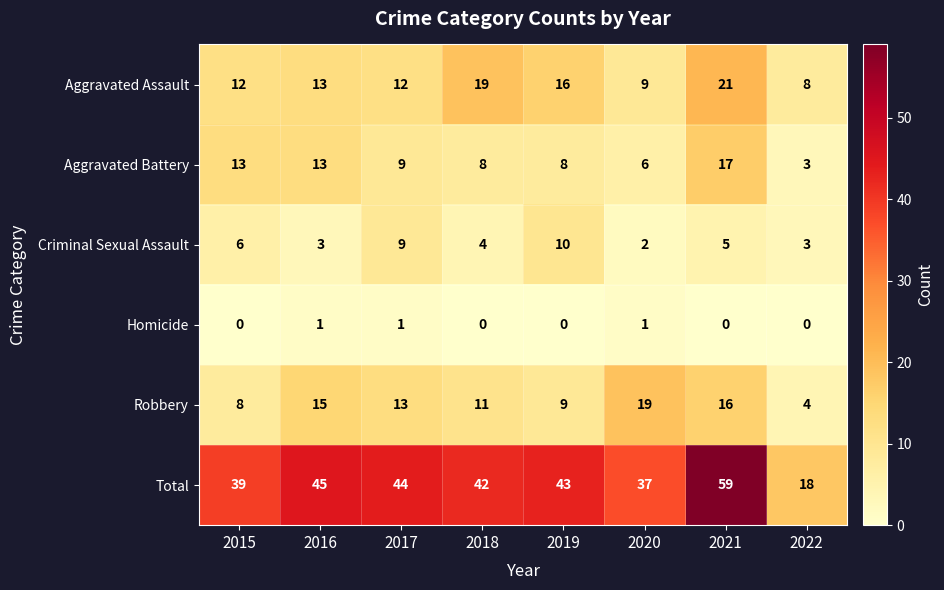

Where does the Criminal Sexual Assault series first go above 5?

2015